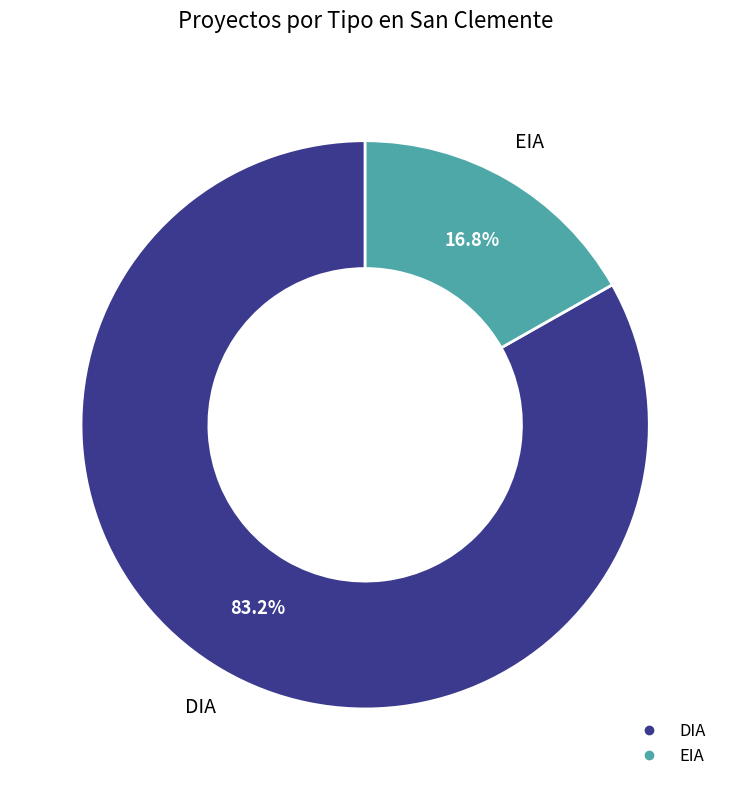

Which category has the biggest portion of the pie?

DIA